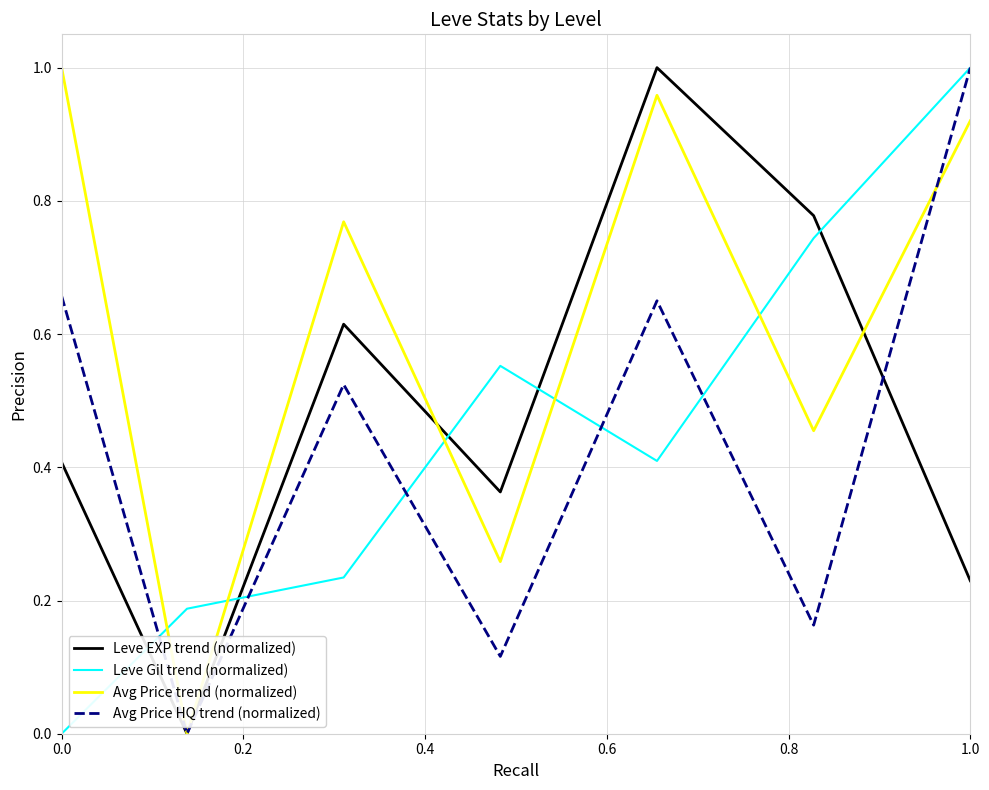

Which series has the largest total across all categories?

Avg Price trend (normalized)